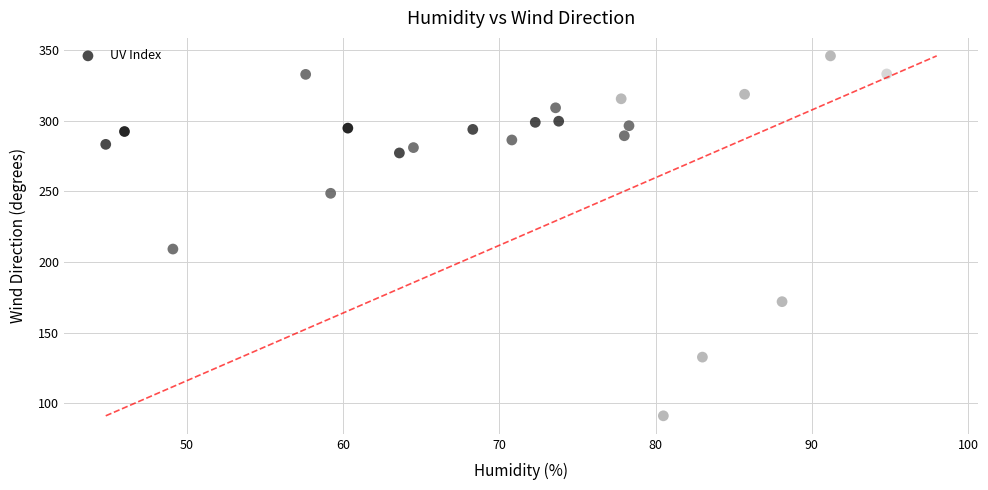

What is the range of Y values (max minus min)?

255.1